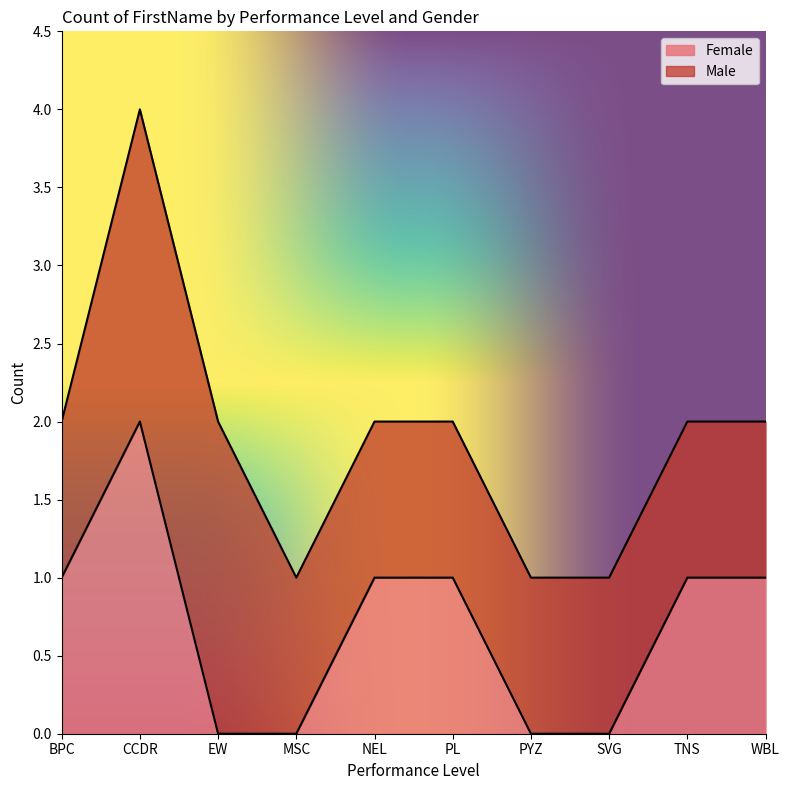

List the labels in order of value, smallest first.

EW, MSC, PYZ, SVG, BPC, NEL, PL, TNS, WBL, CCDR